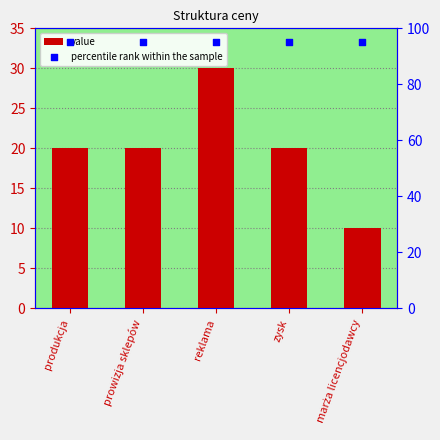

At which category is the sum across all series the highest?

reklama